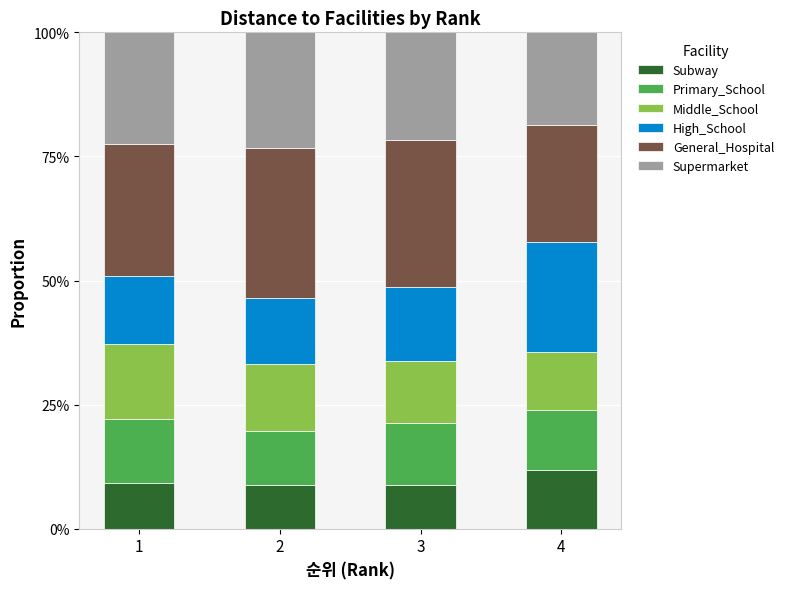

What is the highest value of the Subway series?

11.8